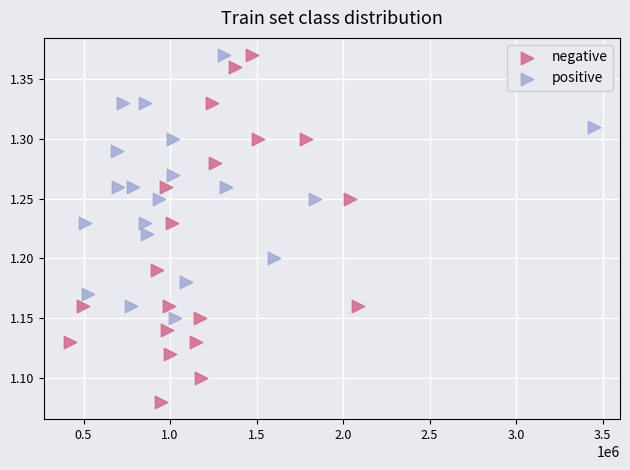

What are all the series names shown in the legend?

negative, positive